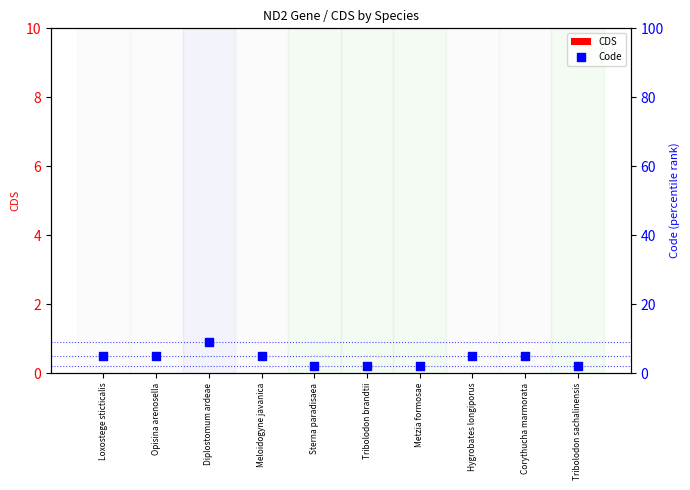

What is the total value across all series at Loxostege sticticalis?

5